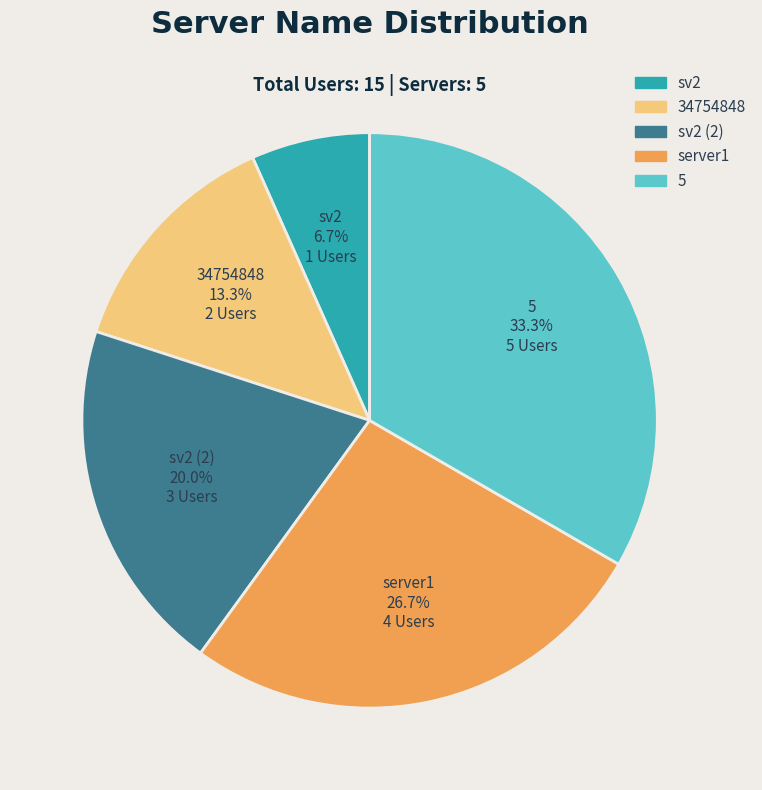

True or false: sv2 (2) accounts for 20% of the total.

True